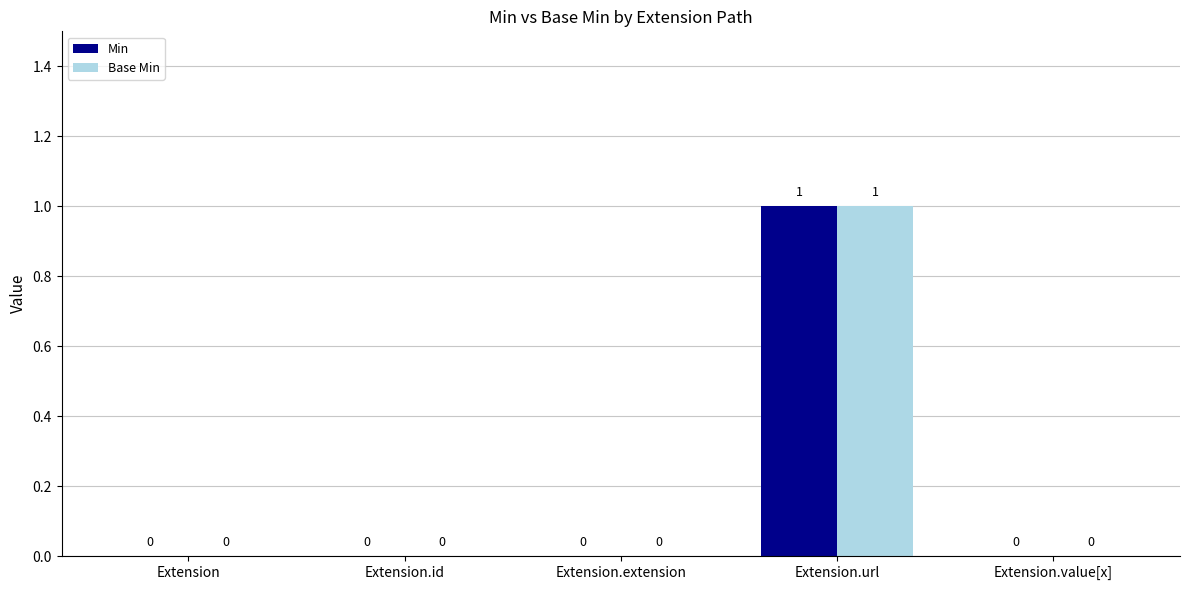

How many Min values are between 0 and 1?

5